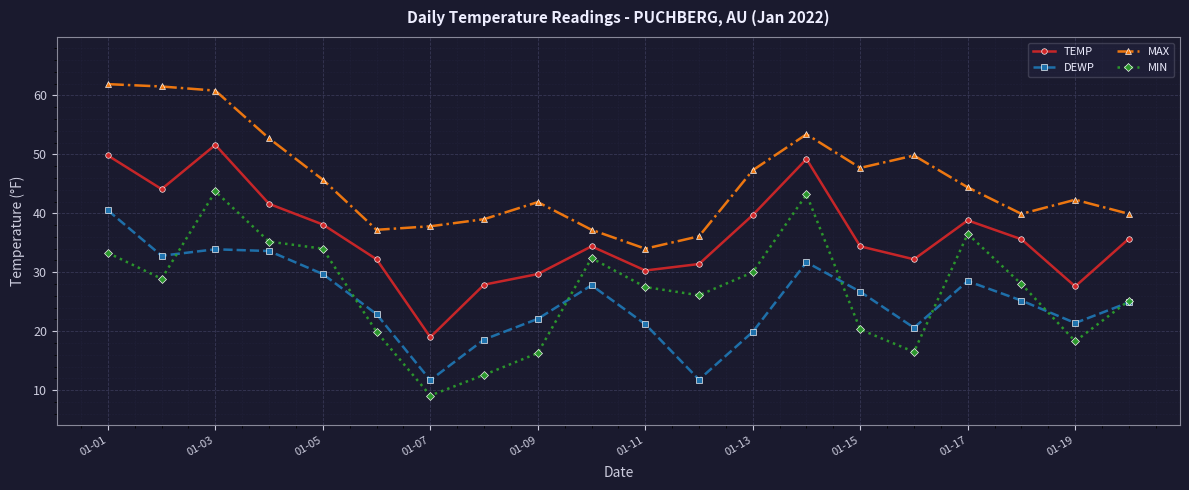

In TEMP, how many points are lower than both neighbors (excluding endpoints)?

5